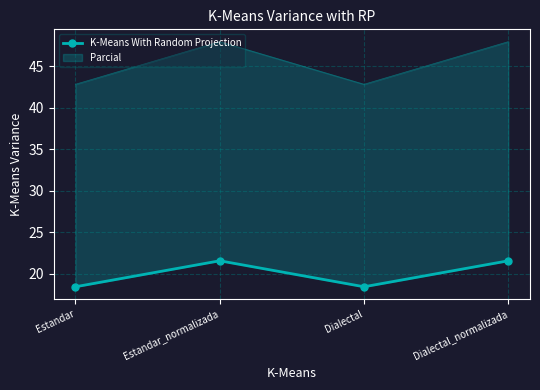

How many points are lower than both their immediate neighbors (excluding endpoints)?

1